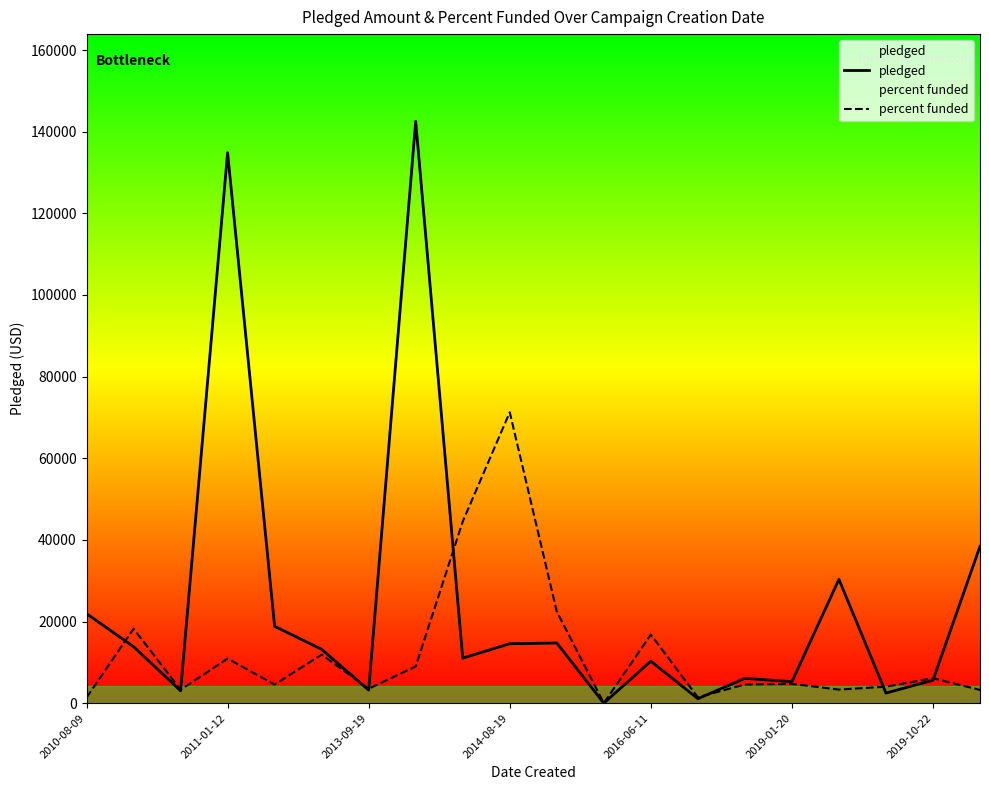

The value of pledged at 2019-01-20 is 5265.0. True or false?

True